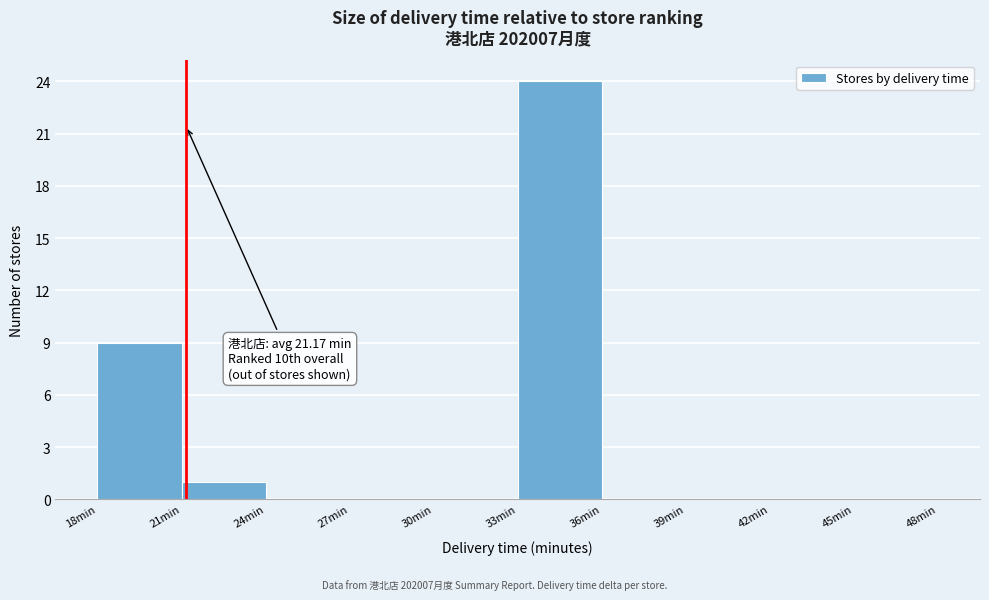

Over which range of the x-axis is the bar tallest?

33 to 36